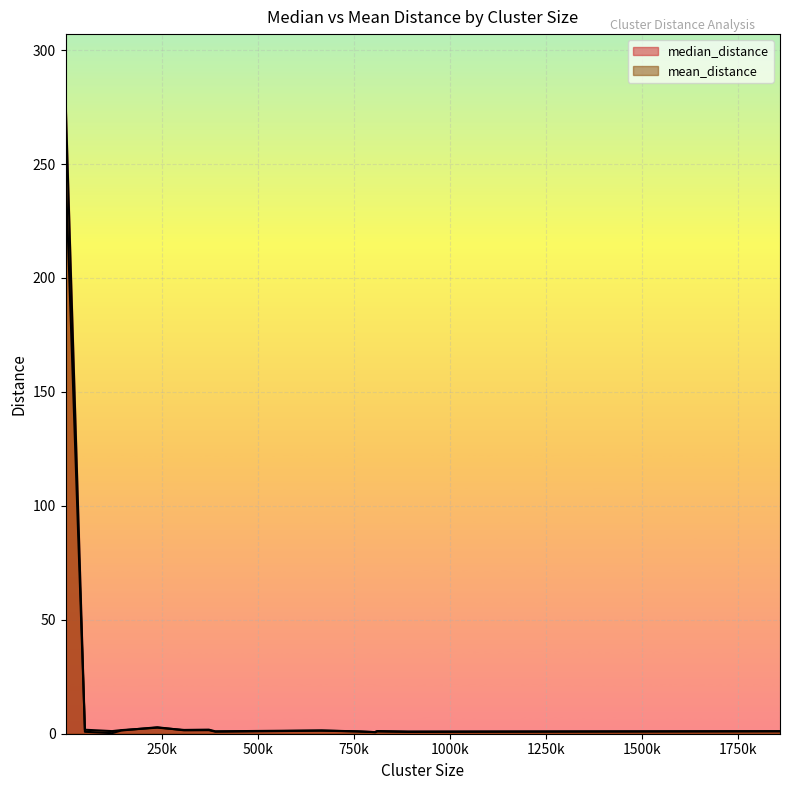

Count the number of categories in the chart.

15